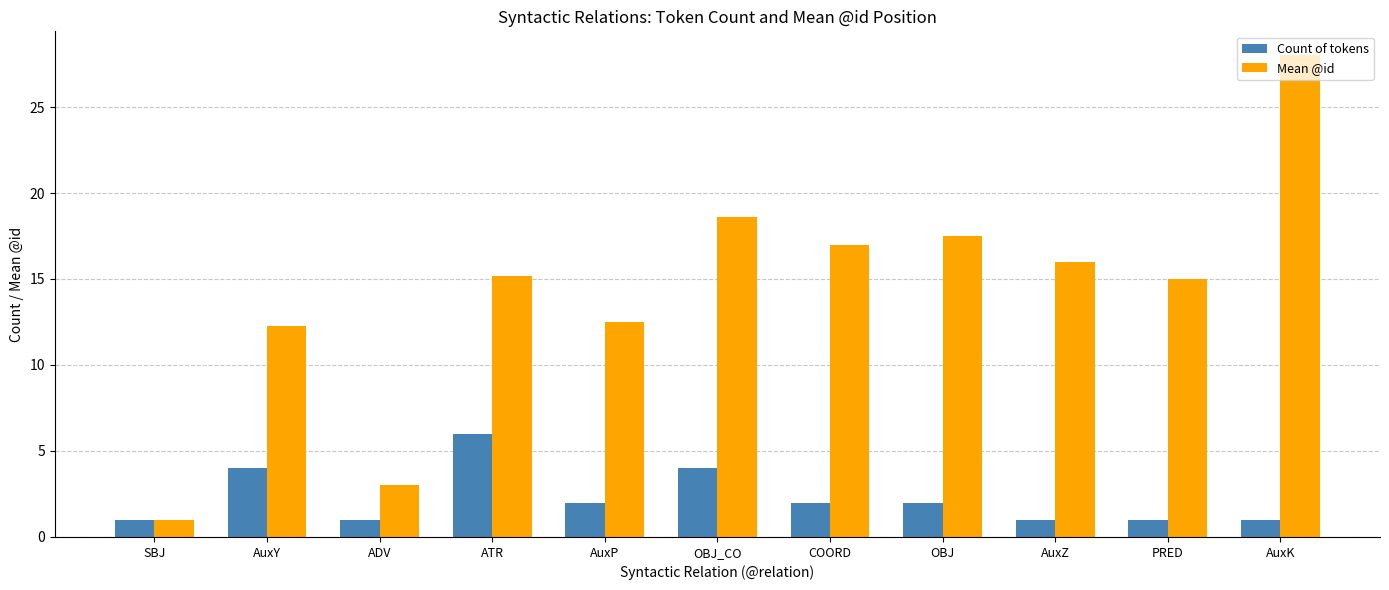

How many bars are there in total?

22